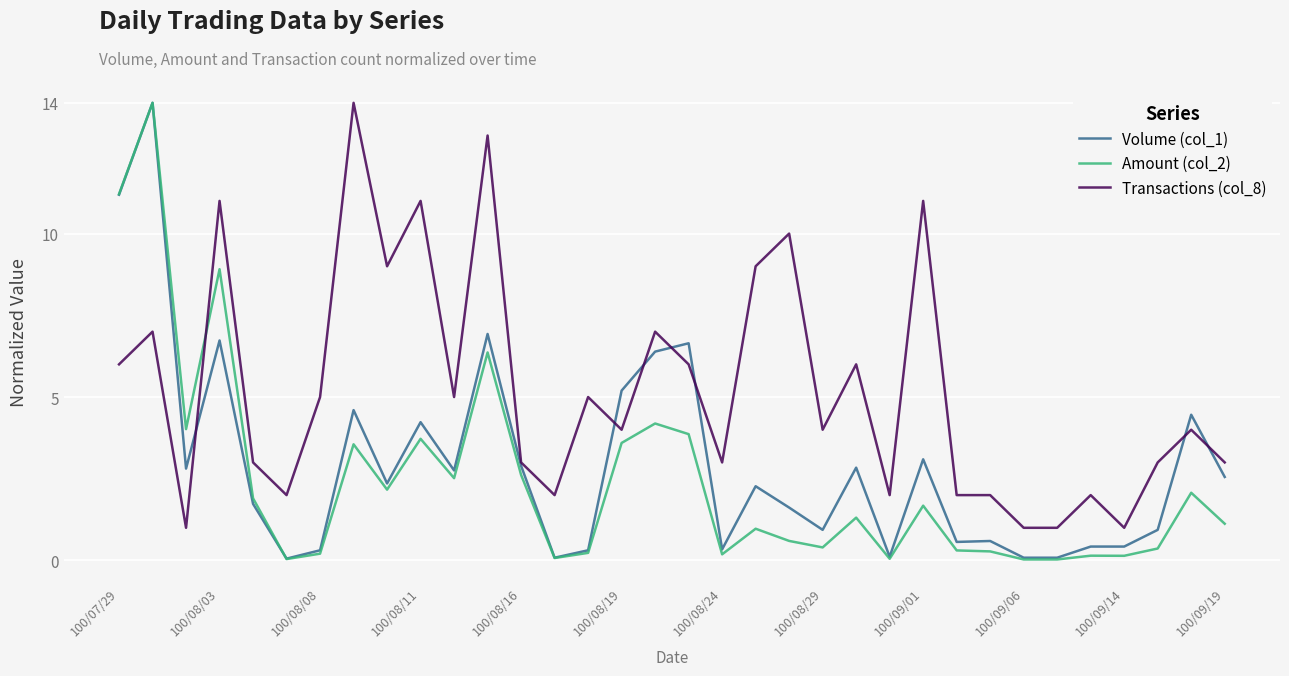

What is the highest value of the Amount (col_2) series?

14.0